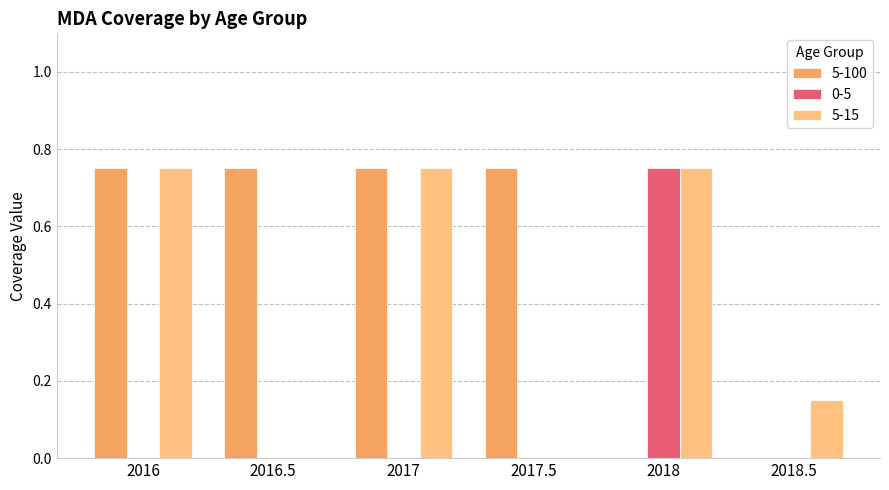

Which series has the largest total across all categories?

5-100